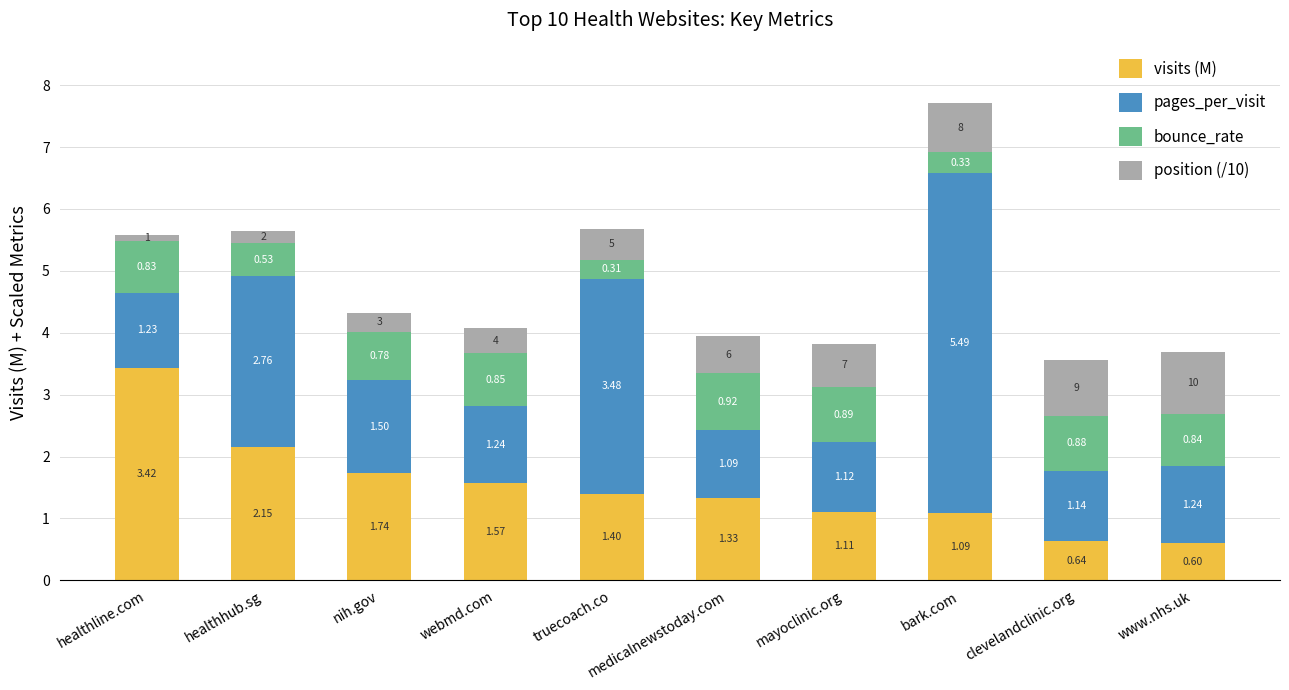

At which label is visits (M) closest to 2?

healthhub.sg